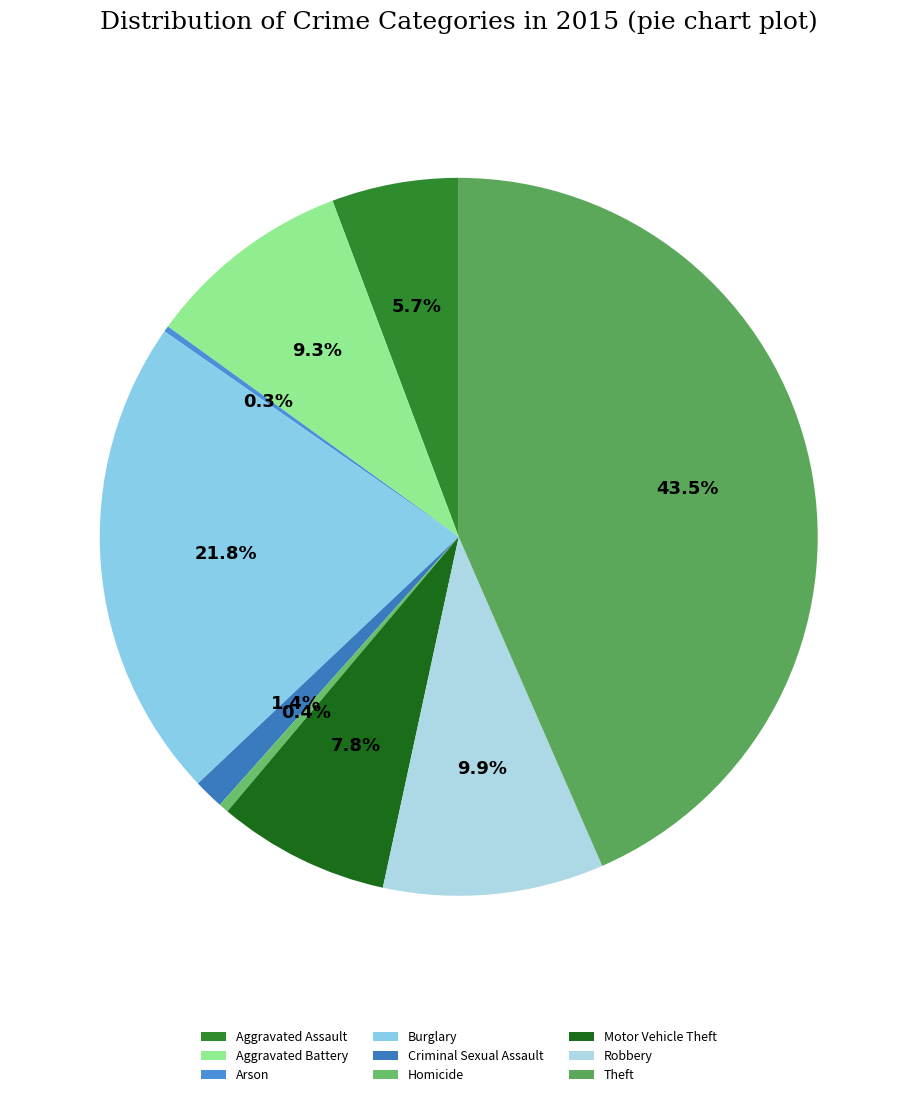

Is there a majority slice in this chart?

No